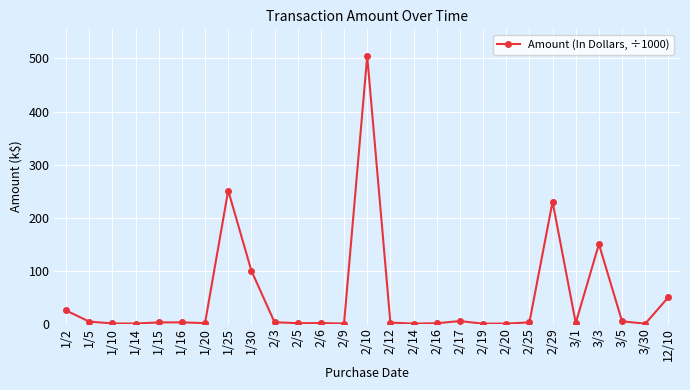

The value at 1/25 is 251.1. True or false?

True